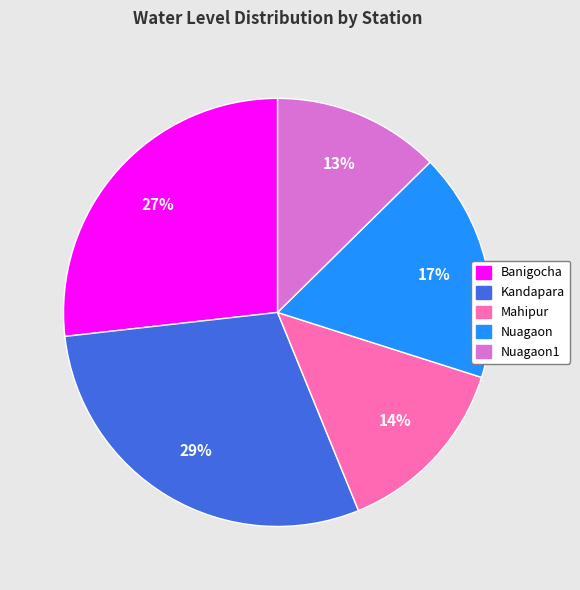

Which slice is the largest?

Kandapara